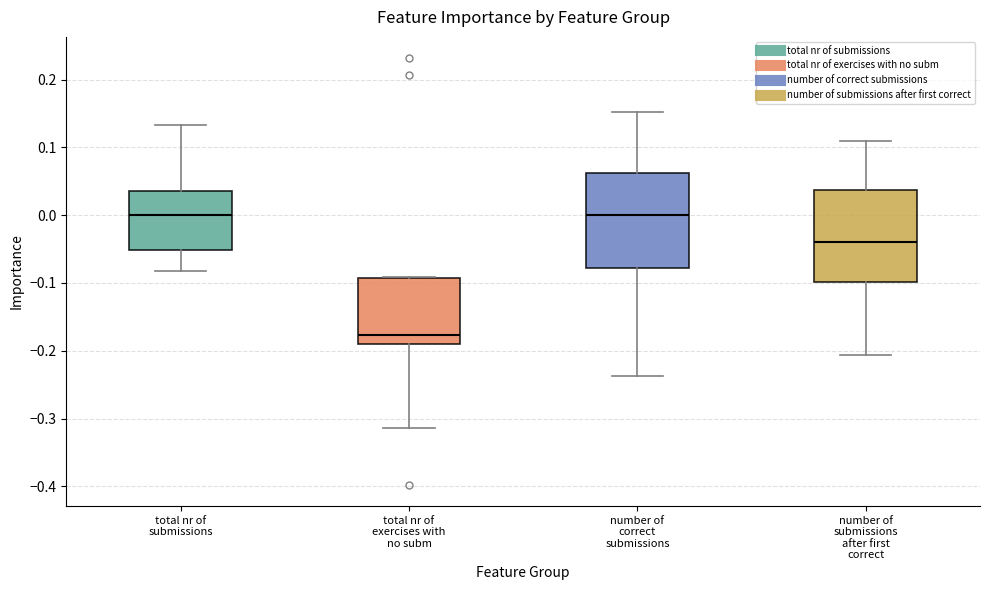

Where does the median line of the box for number of correct submissions sit on the y-axis? The values are not printed on the chart, so give them approximately, as read against the axis.

0.00